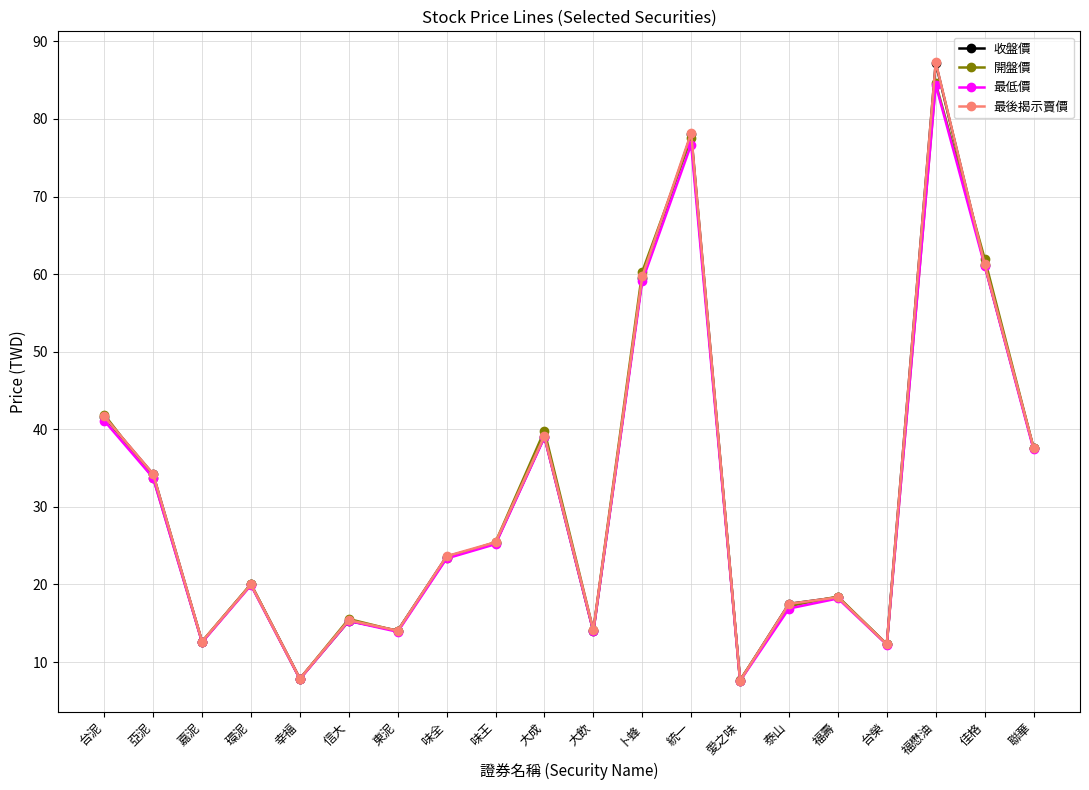

What position from the right is 佳格?

2